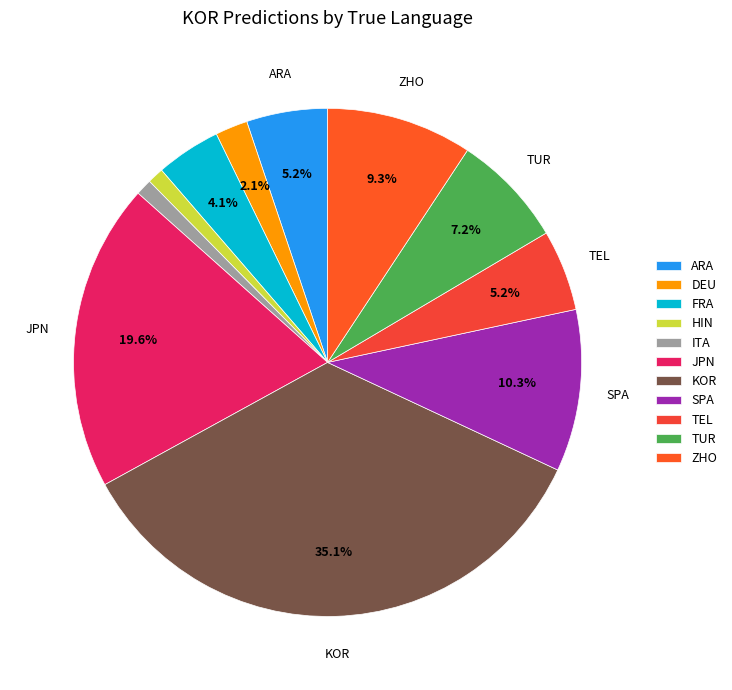

Count the number of slices in the pie.

11